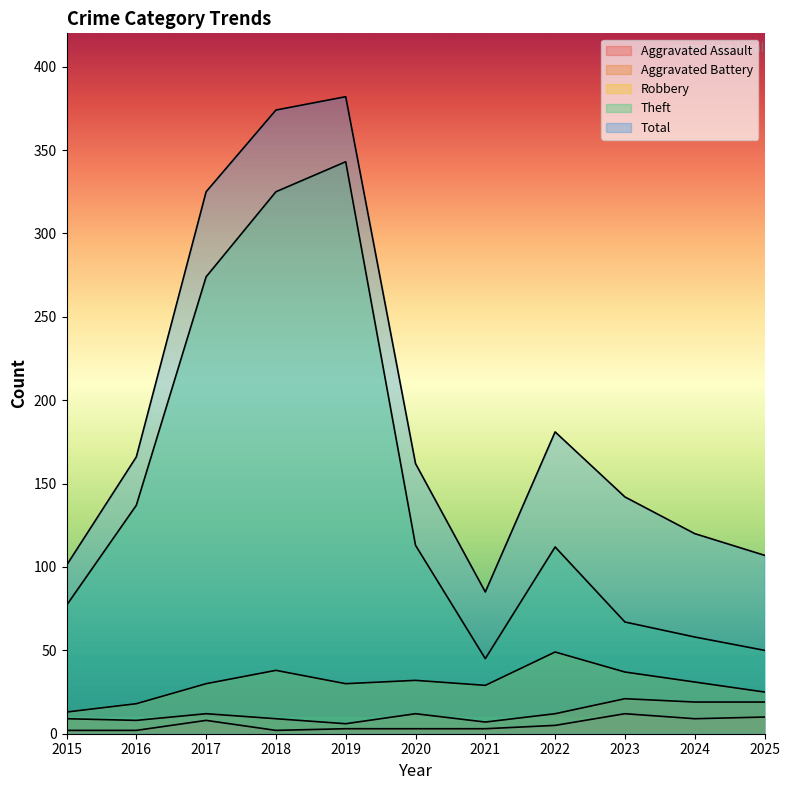

What is the average value of the Aggravated Battery series?

12